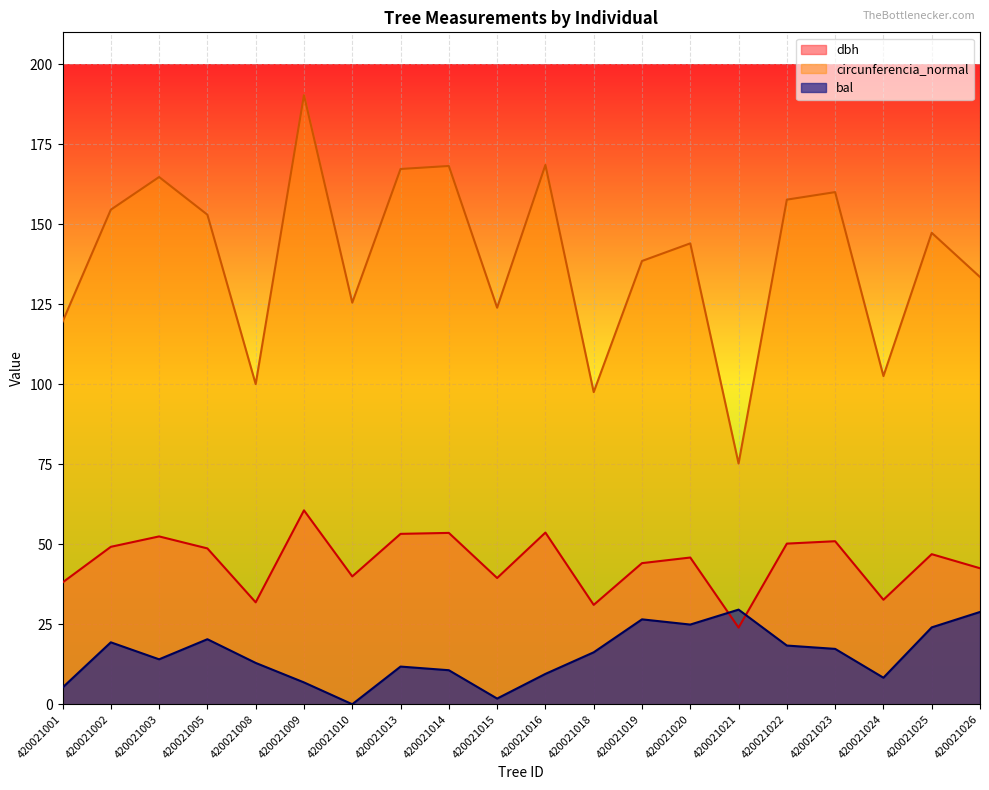

What are all the series names shown in the legend?

dbh, circunferencia_normal, bal